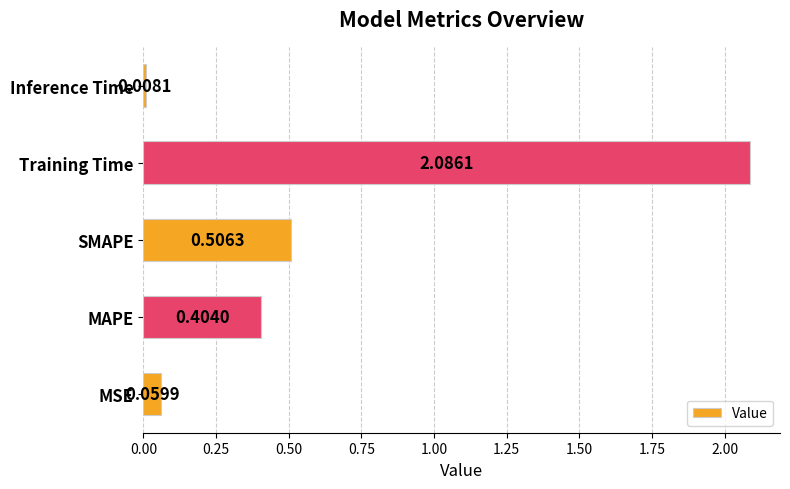

How many bars are there in total?

5